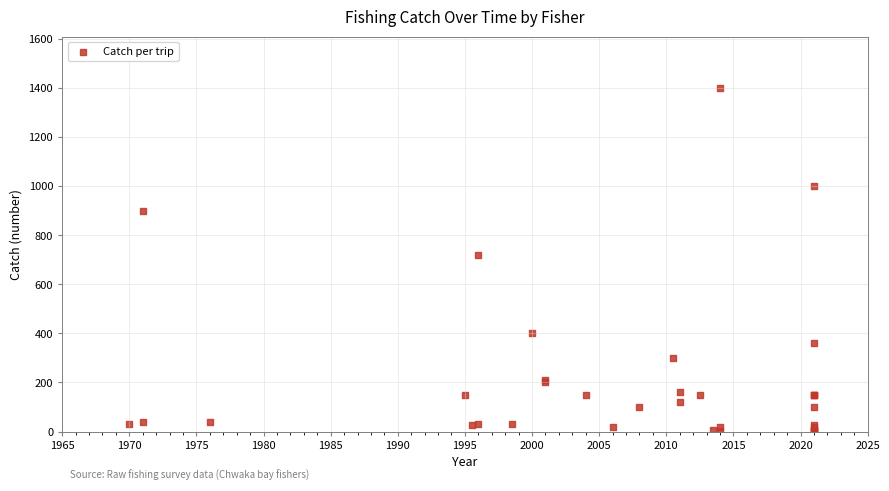

What Y value in the scatter plot is closest to 701?

720